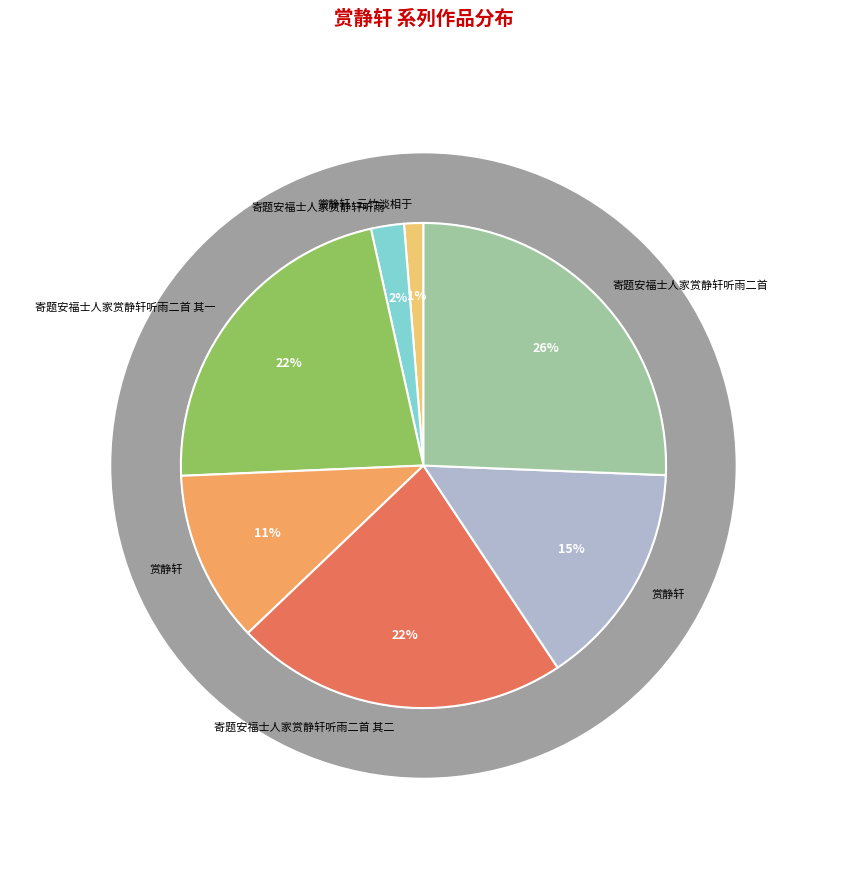

The 寄题安福士人家赏静轩听雨二首 其二 slice represents 28% of the pie. True or false?

False